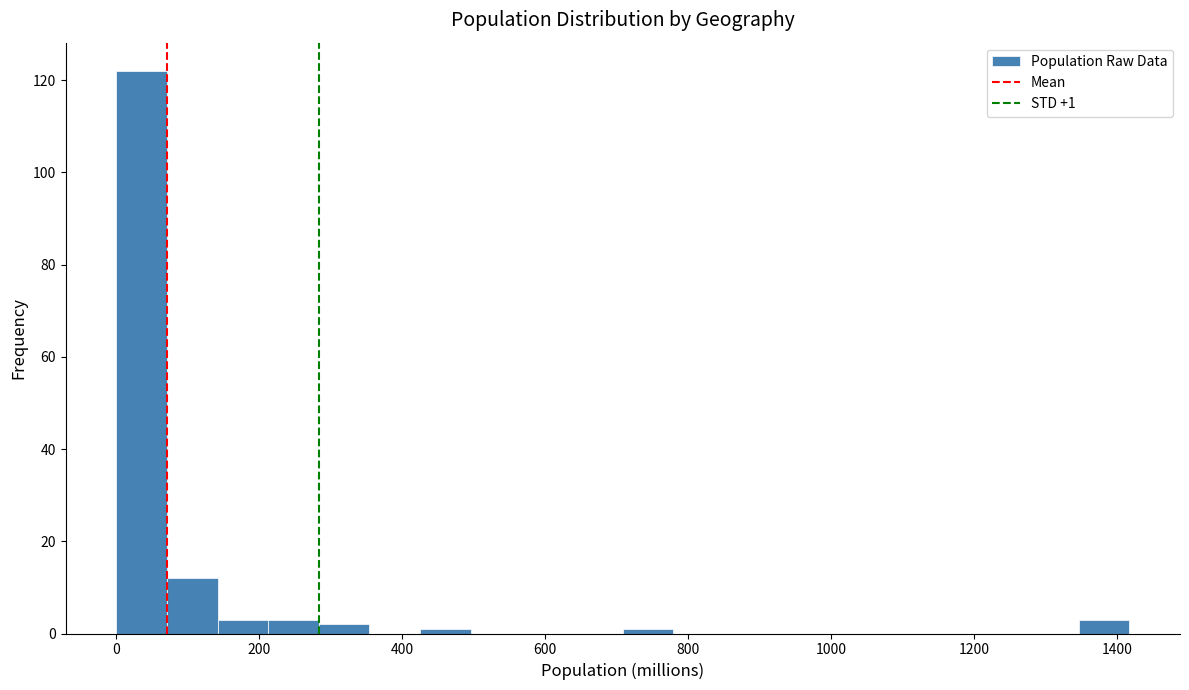

Around what value on the x-axis is the tallest bar? Give the approximate position of its centre, as read against the axis.

40